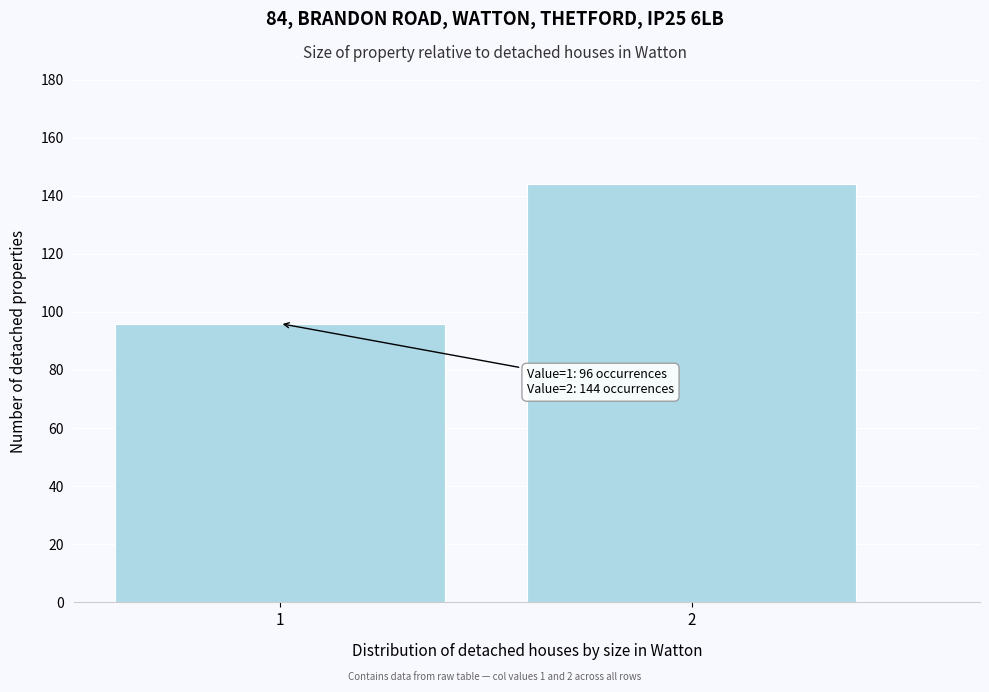

Reading left to right, list all the values displayed in this chart.

96	144